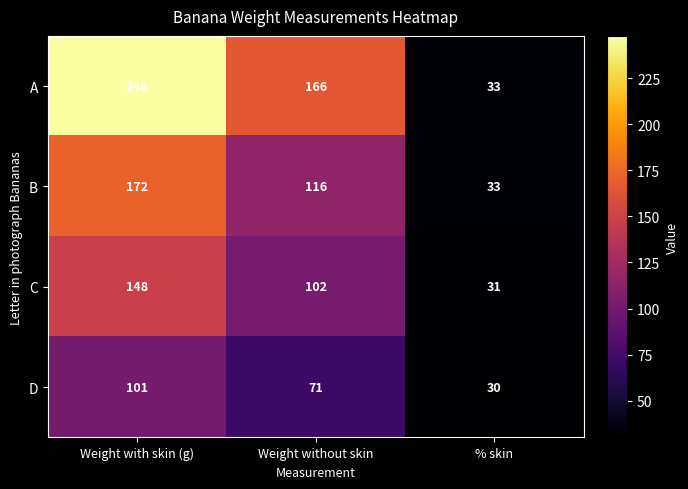

What value does the D series have at % skin?

30